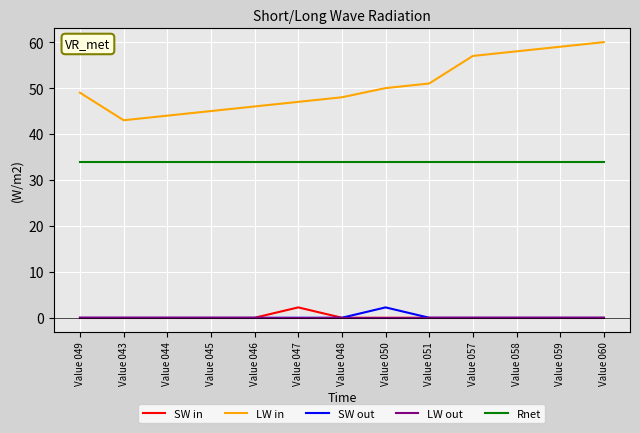

Which series has the widest spread of values?

LW in